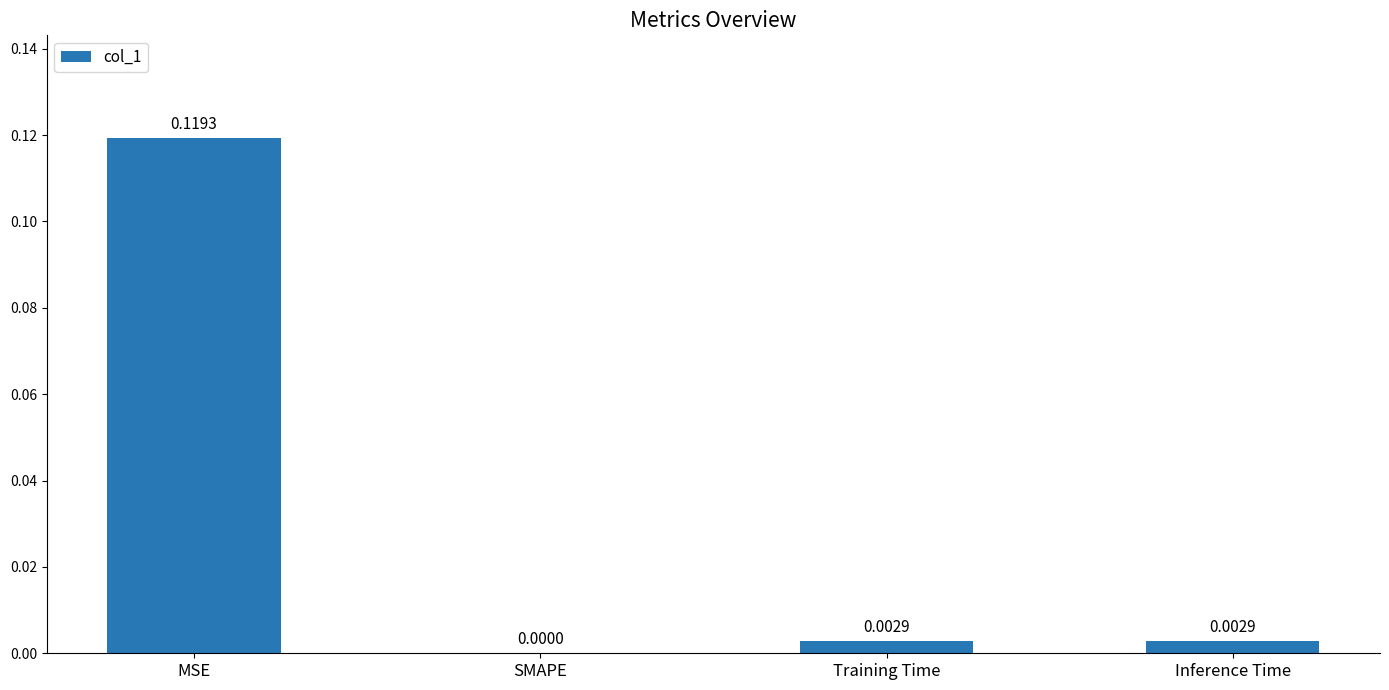

Where is the data nearest to the value 0?

SMAPE